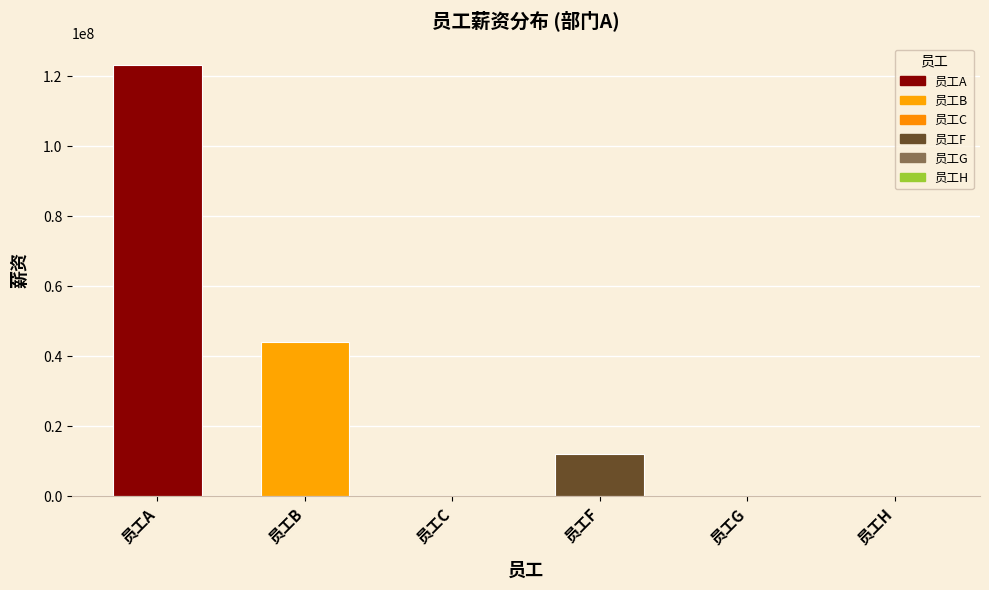

What is the smallest value displayed?

234